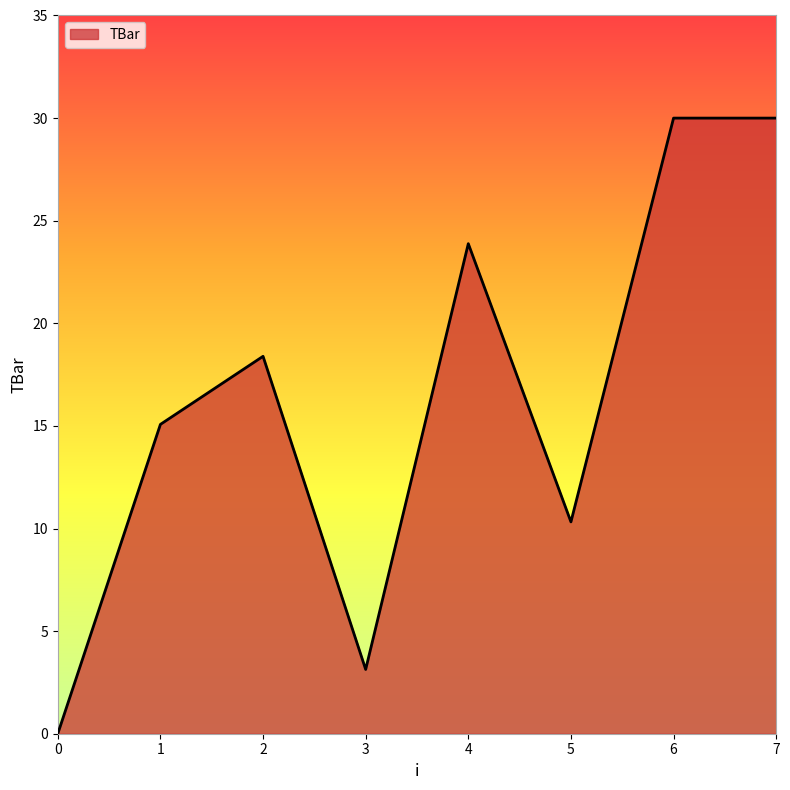

Where is the first local minimum?

3